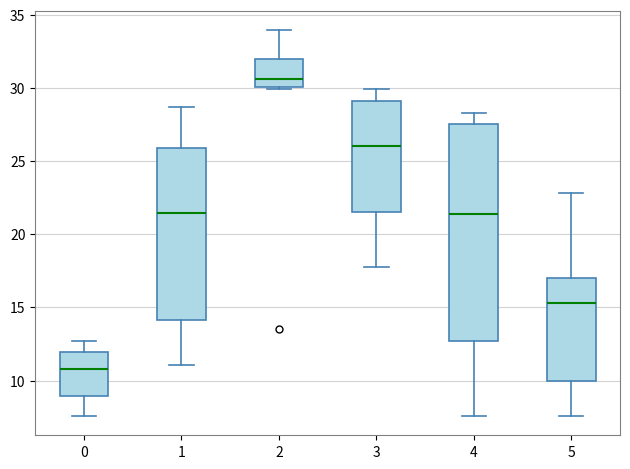

Reading left to right, transcribe this box plot: for each box, give where its median line is, the range the box spans, and where its two whiskers end, as read against the y-axis. The values are not printed on the chart, so give them approximately, as read against the axis.

0: median 11.0, box 9.0 to 12.0, whiskers 7.5 to 12.5
1: median 21.5, box 14.0 to 26.0, whiskers 11.0 to 28.5
2: median 30.5, box 30.0 to 32.0, whiskers 30.0 to 34.0
3: median 26.0, box 21.5 to 29.0, whiskers 18.0 to 30.0
4: median 21.5, box 12.5 to 27.5, whiskers 7.5 to 28.5
5: median 15.5, box 10.0 to 17.0, whiskers 7.5 to 23.0